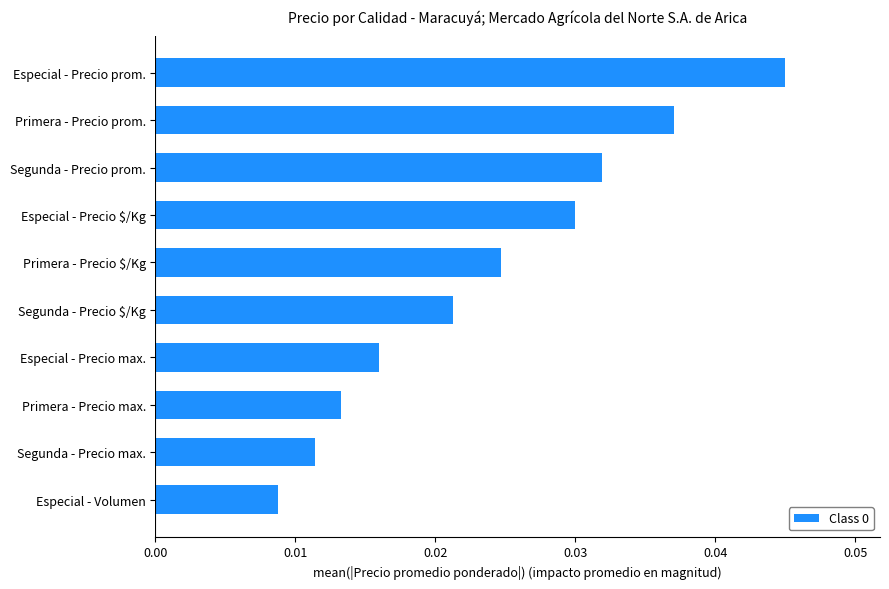

Which has a higher value, Especial - Precio $/Kg or Segunda - Precio prom.?

Segunda - Precio prom.